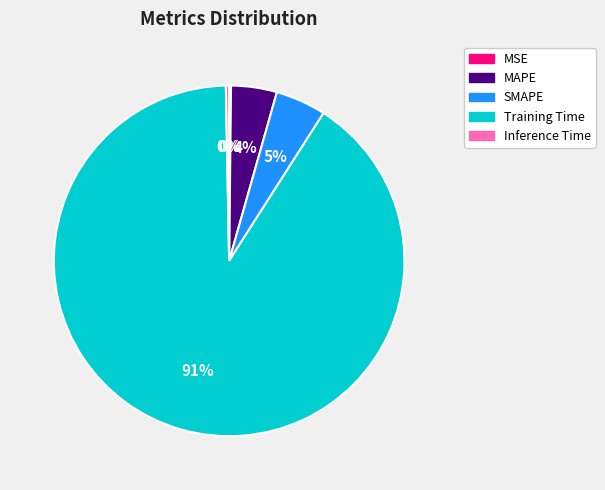

Combined, do SMAPE and Training Time account for over 50%?

Yes